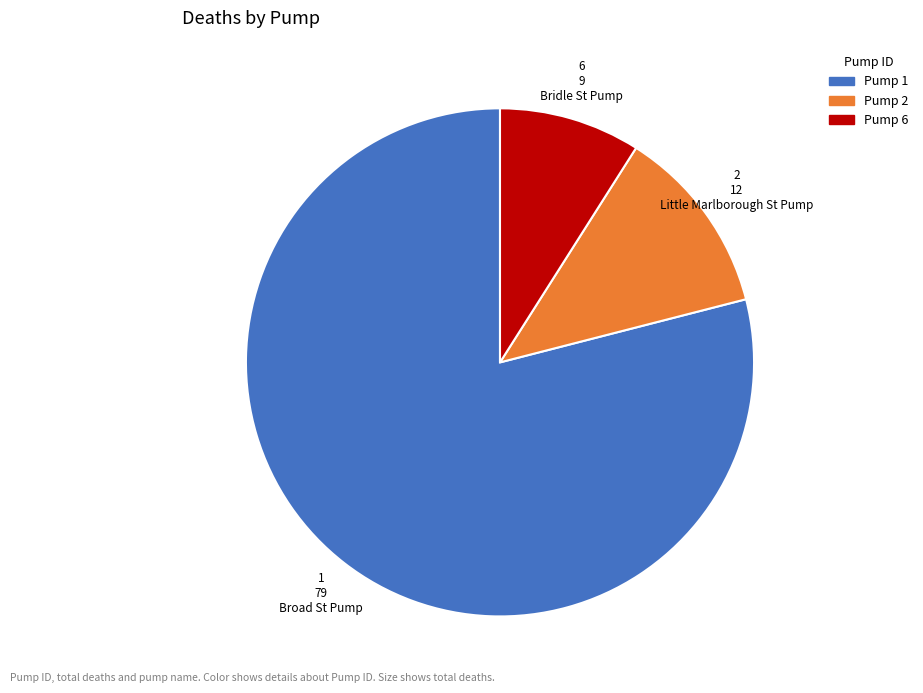

How many slices are in this pie chart?

3